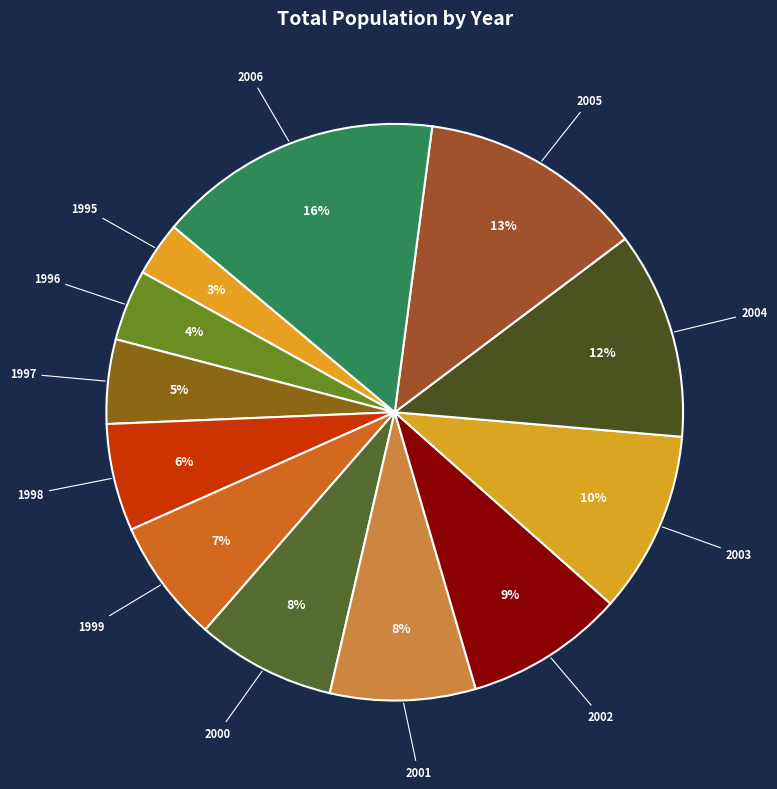

Which slice is the largest?

2006